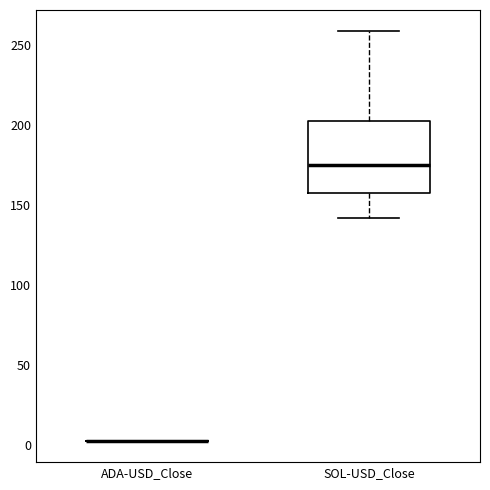

Where is the upper edge of the box for SOL-USD_Close on the y-axis? The values are not printed on the chart, so give them approximately, as read against the axis.

200